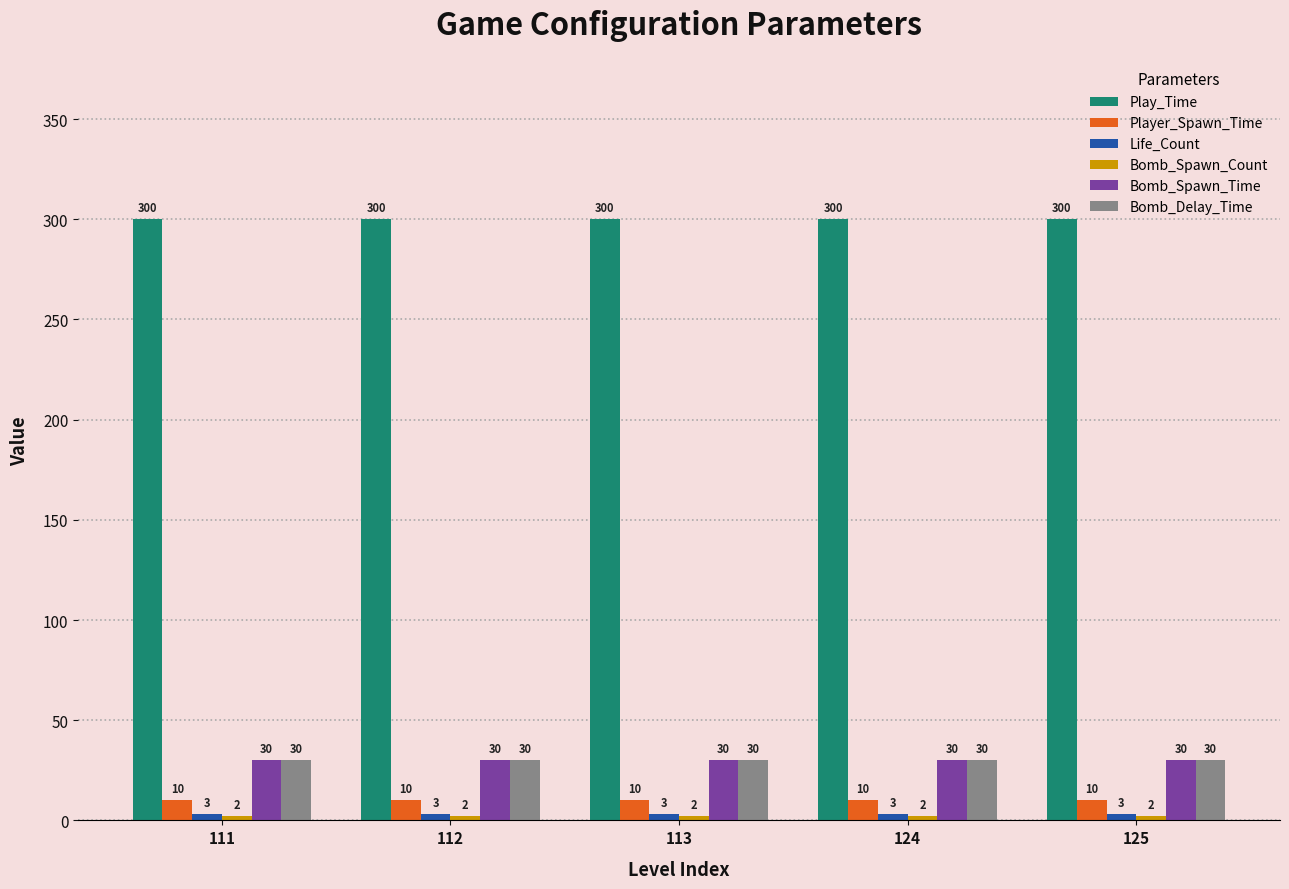

What is the average value of the Player_Spawn_Time series?

10